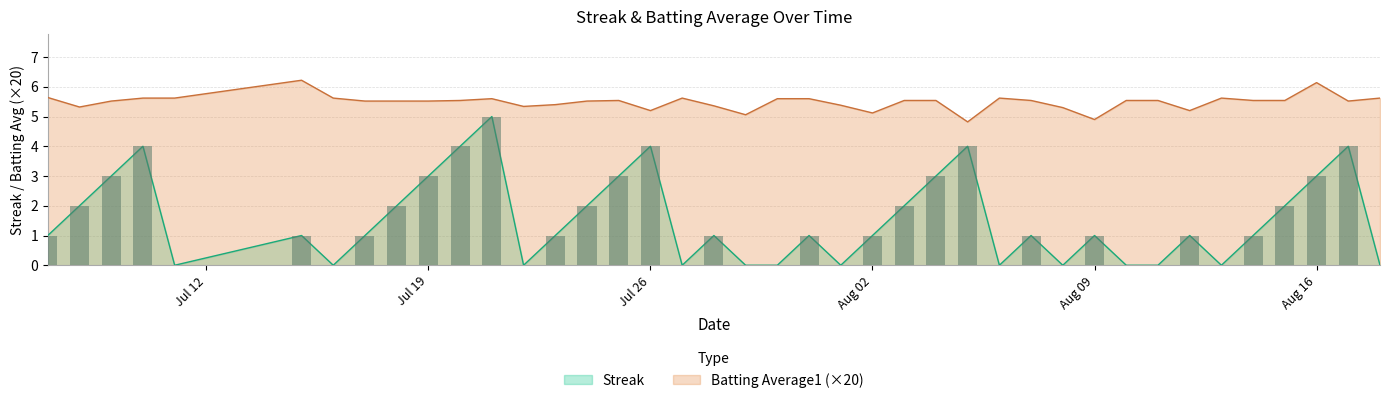

What is the sum of the Batting Average1 values at 2010-08-04 and 2010-07-25?

11.1